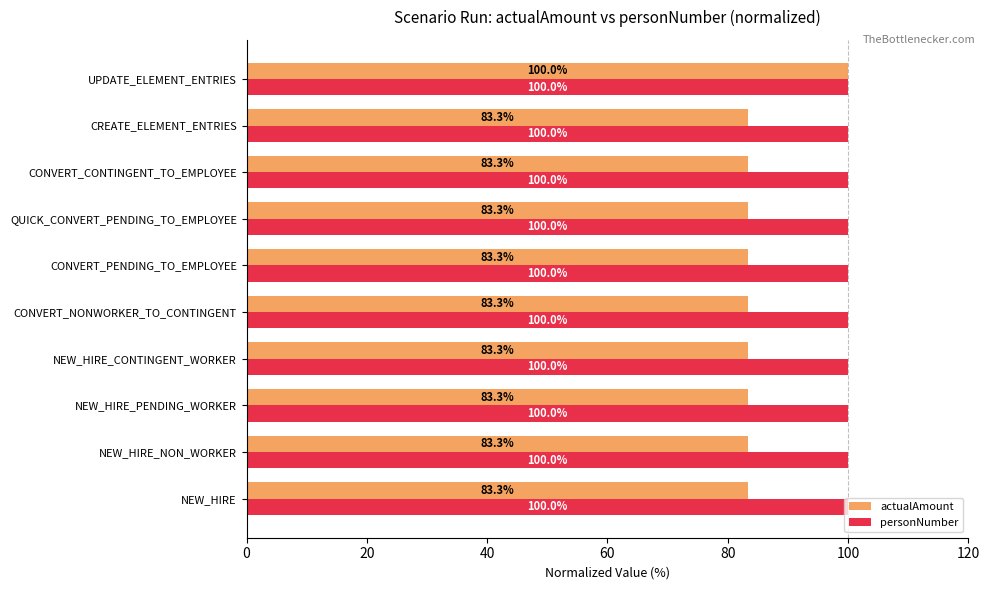

What is the difference between the highest and lowest values at QUICK_CONVERT_PENDING_TO_EMPLOYEE?

16.7